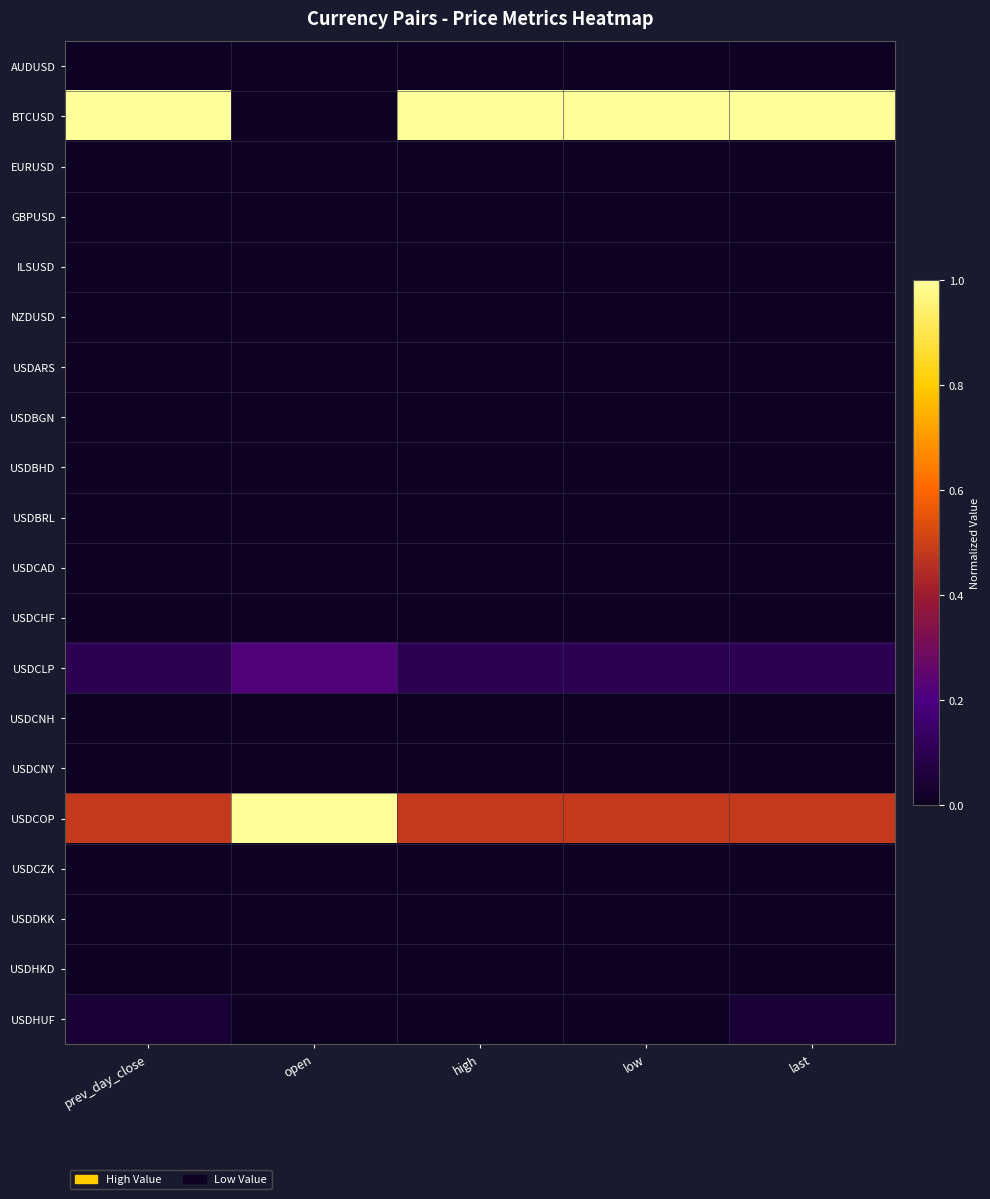

At which category is the sum across all series the highest?

prev_day_close